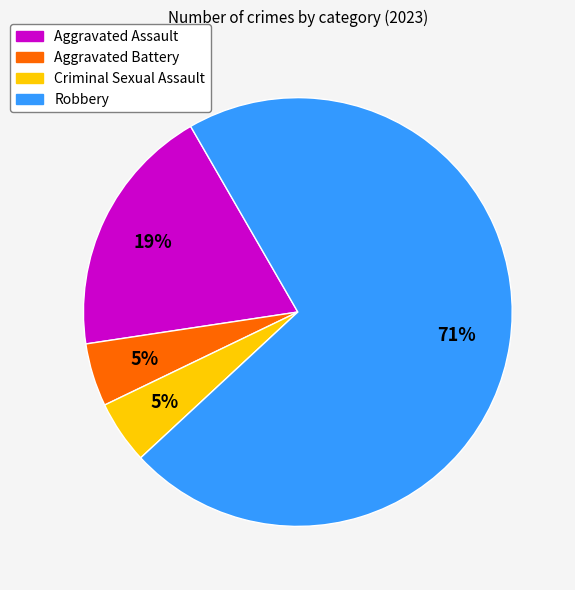

To the nearest percent, what percentage of the pie is Aggravated Assault?

19%